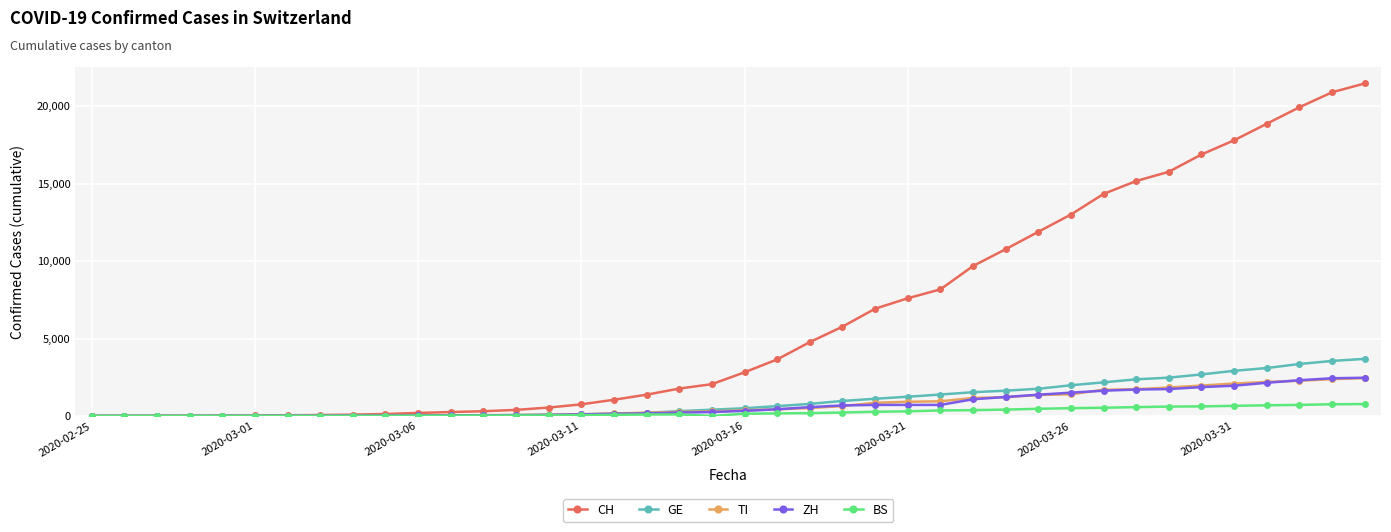

Which series has the widest spread of values?

CH